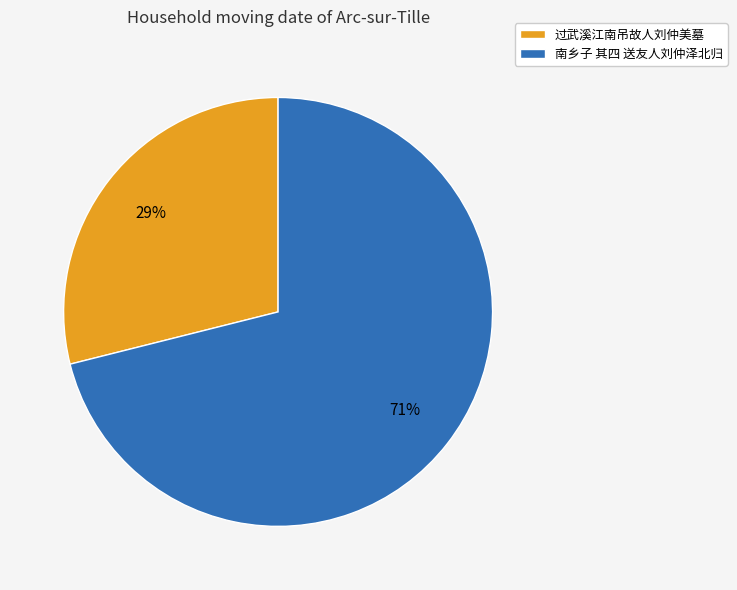

Between 南乡子 其四 送友人刘仲泽北归 and 过武溪江南吊故人刘仲美墓, which is larger?

南乡子 其四 送友人刘仲泽北归